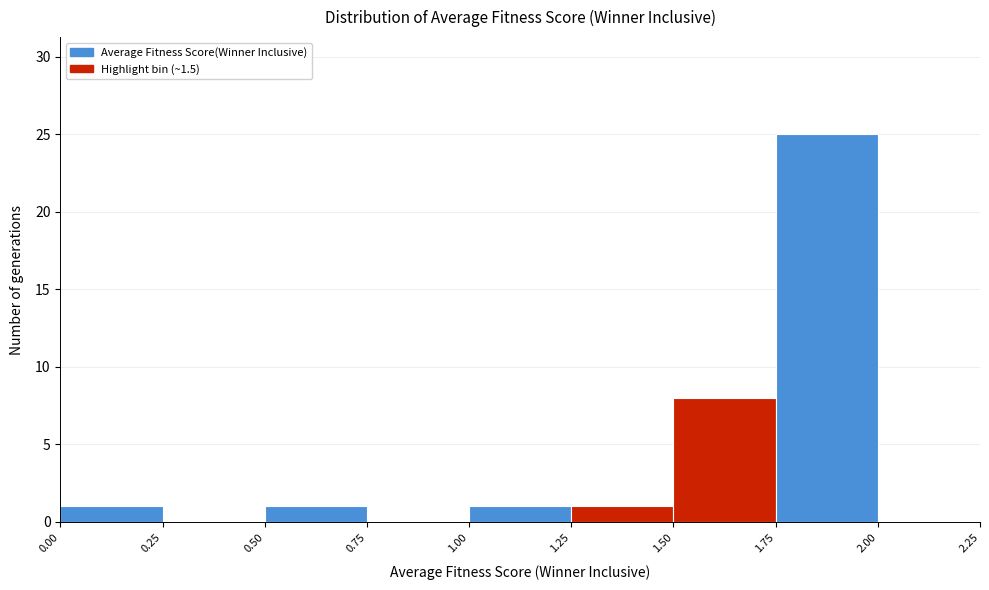

Reading left to right, list every bar in this chart as the range it spans on the x-axis followed by its height. The values are not printed on the chart, so give them approximately, as read against the axis.

0.00 to 0.25: 1
0.25 to 0.50: 0
0.50 to 0.75: 1
0.75 to 1.00: 0
1.00 to 1.25: 1
1.25 to 1.50: 1
1.50 to 1.75: 8
1.75 to 2.00: 25
2.00 to 2.25: 0